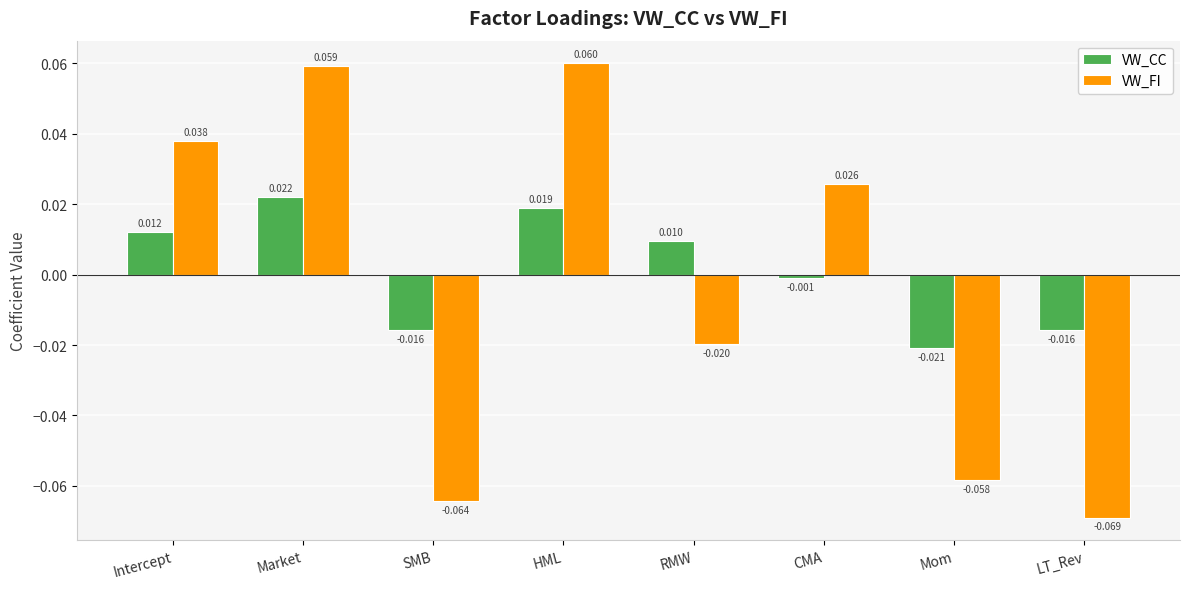

At which label does VW_CC first exceed 0?

Intercept